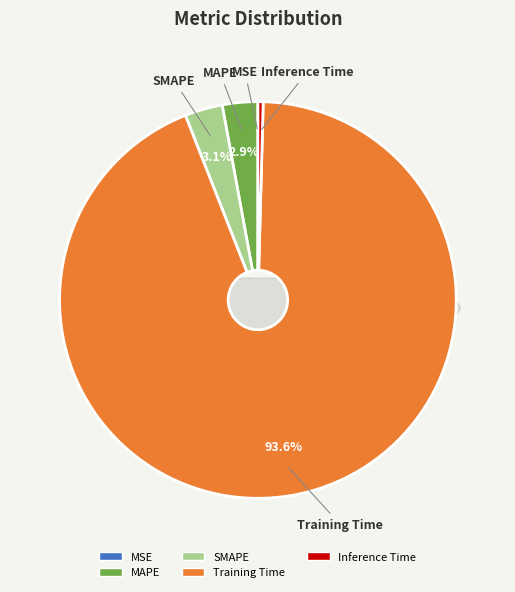

What percentage do Inference Time and Training Time together represent?

94.0%